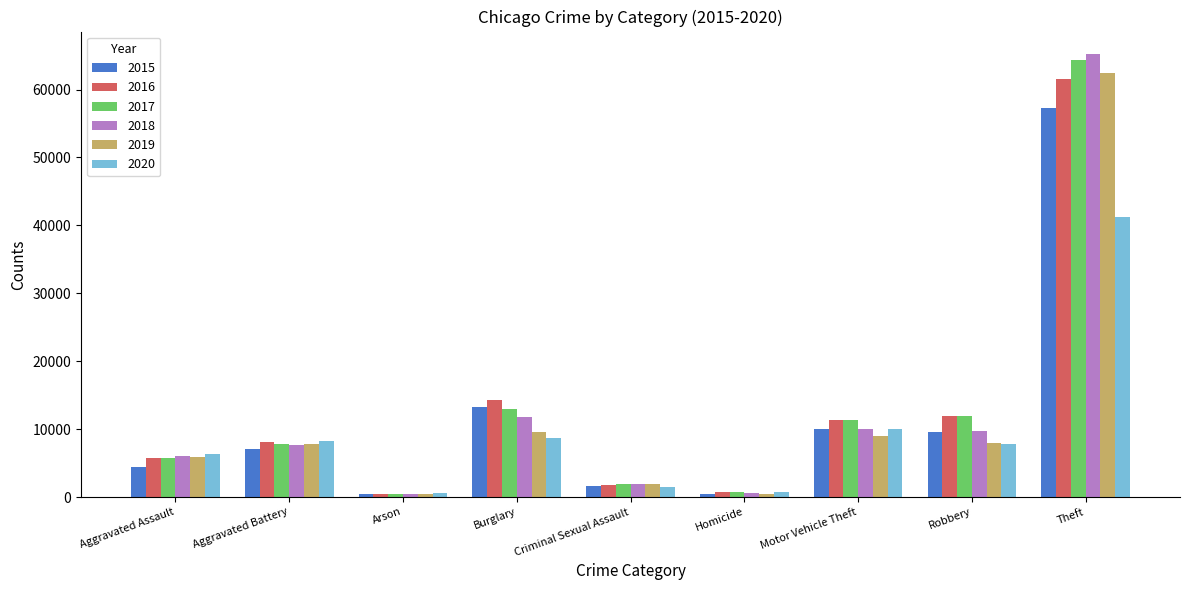

At which label does 2016 reach its peak?

Theft